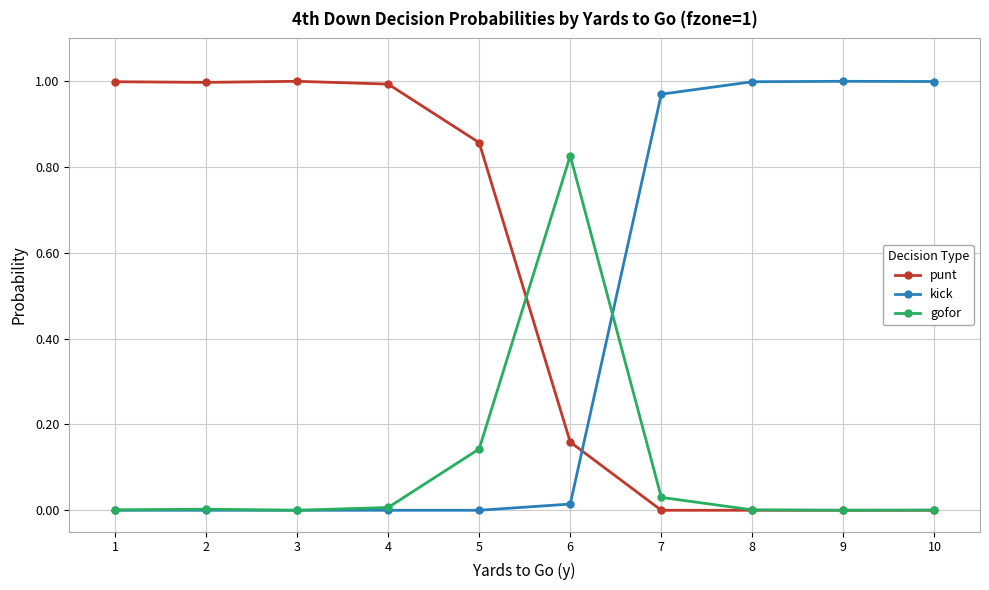

True or false: kick has more than 0 interior local peaks.

True